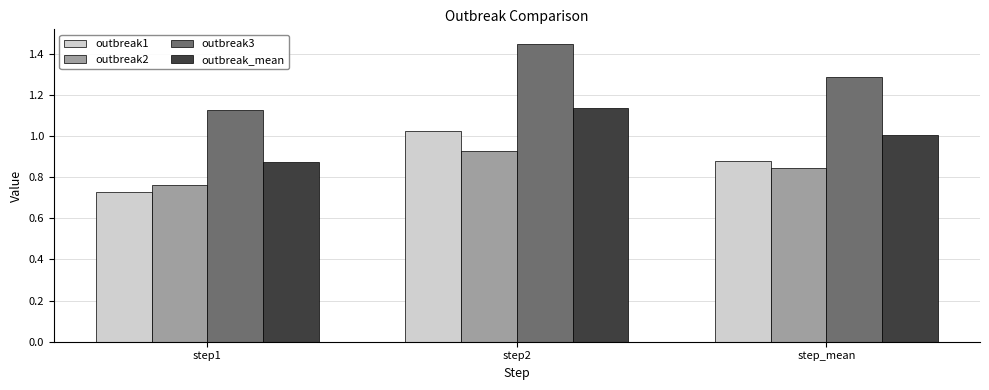

What is the difference between the maximum and minimum values in the outbreak_mean series?

0.3